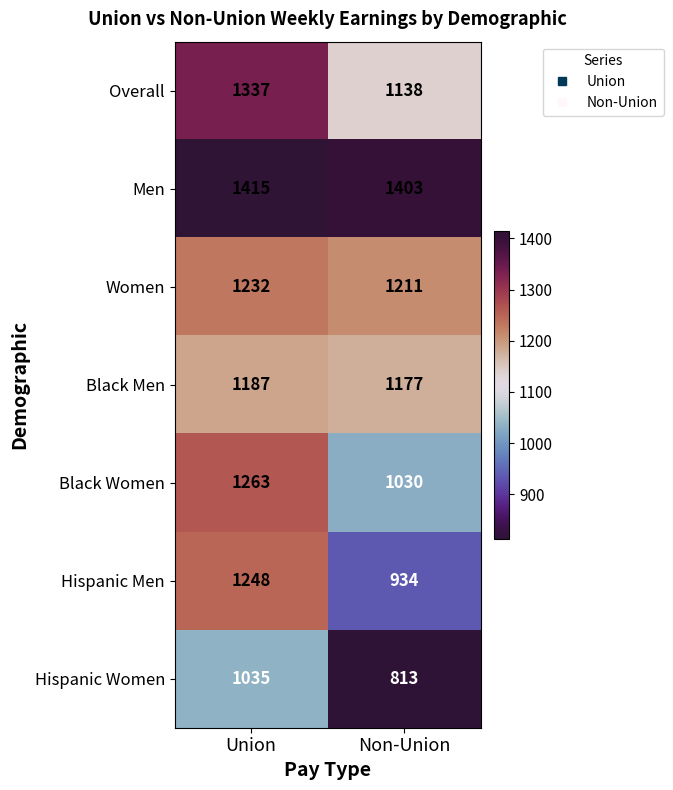

What is the sum of all Black Women values?

2293